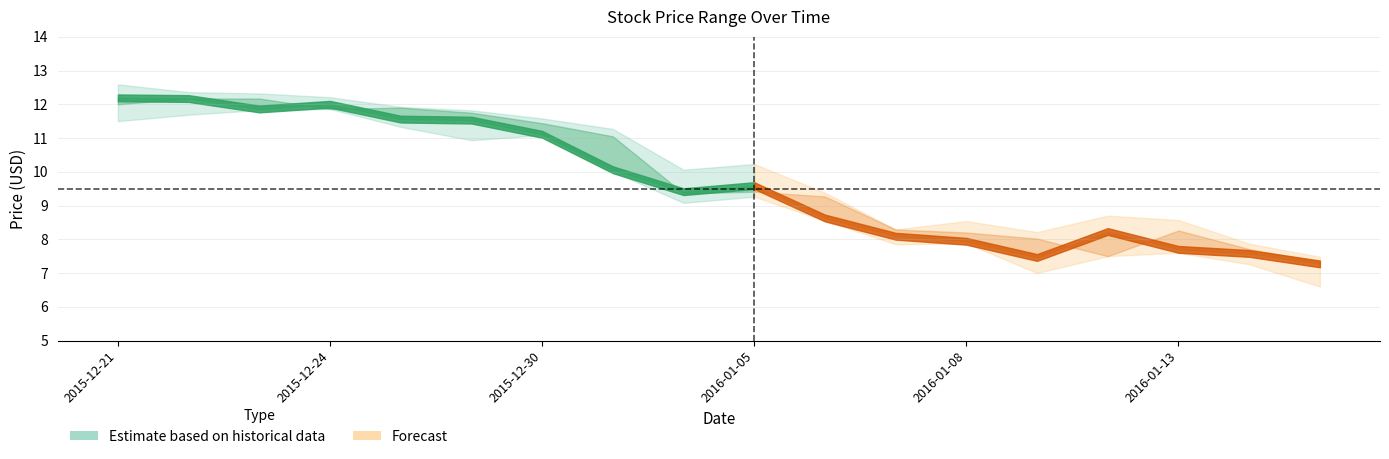

The Low series shows 9.1 at 2016-01-04. True or false?

True